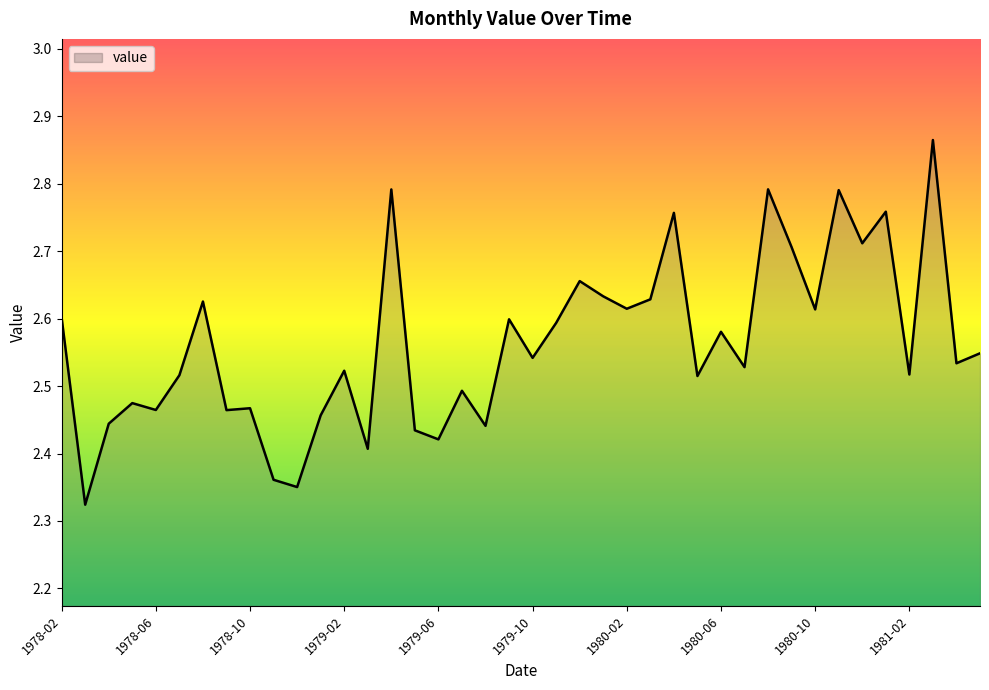

What is the difference between the maximum and minimum values?

0.5